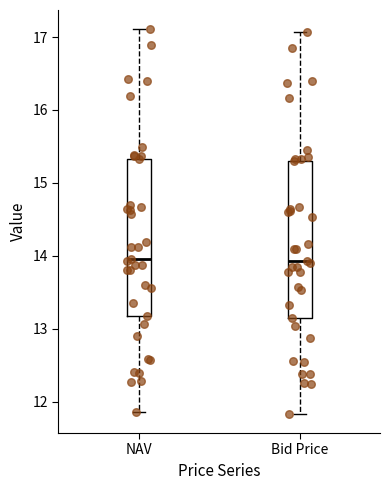

Reading left to right, transcribe this box plot: for each box, give where its median line is, the range the box spans, and where its two whiskers end, as read against the y-axis. The values are not printed on the chart, so give them approximately, as read against the axis.

NAV: median 14.0, box 13.2 to 15.3, whiskers 11.9 to 17.1
Bid Price: median 13.9, box 13.2 to 15.3, whiskers 11.8 to 17.1